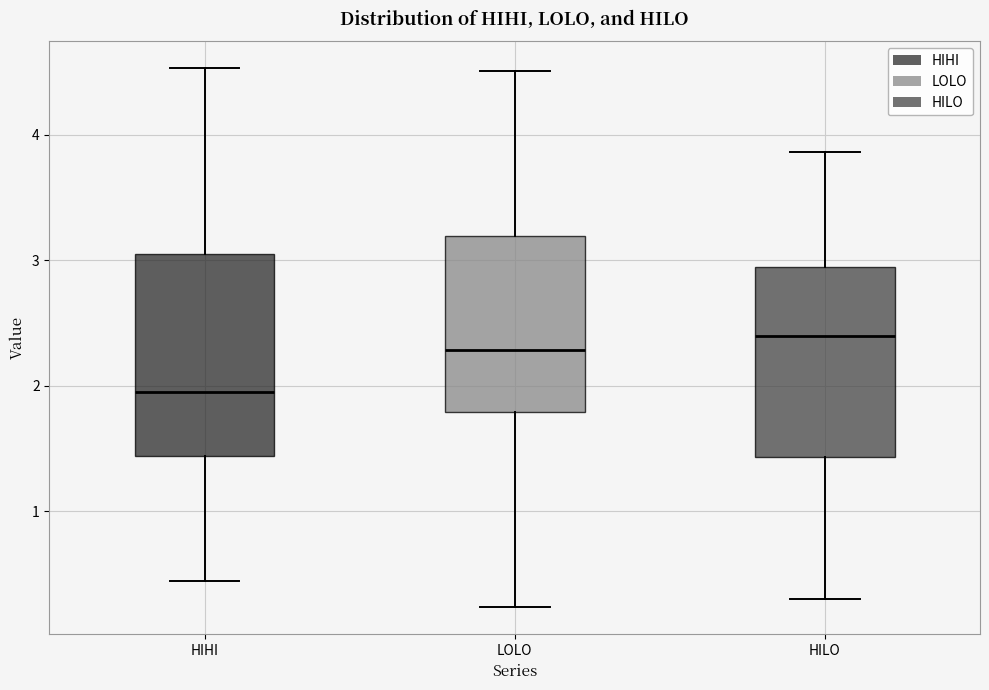

Reading left to right, transcribe this box plot: for each box, give where its median line is, the range the box spans, and where its two whiskers end, as read against the y-axis. The values are not printed on the chart, so give them approximately, as read against the axis.

HIHI: median 2.0, box 1.4 to 3.1, whiskers 0.4 to 4.5
LOLO: median 2.3, box 1.8 to 3.2, whiskers 0.2 to 4.5
HILO: median 2.4, box 1.4 to 2.9, whiskers 0.3 to 3.9